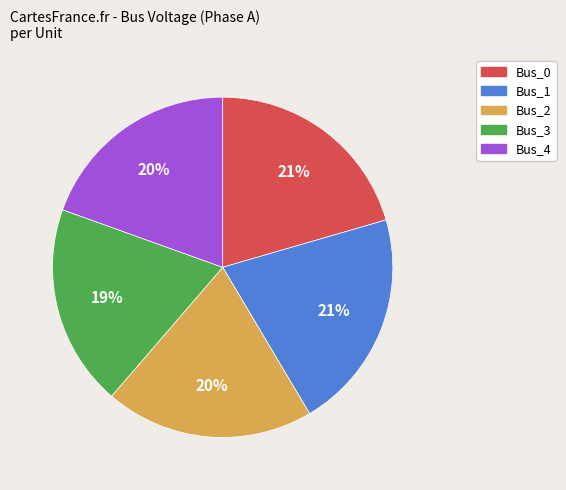

The Bus_2 slice represents 20% of the pie. True or false?

True